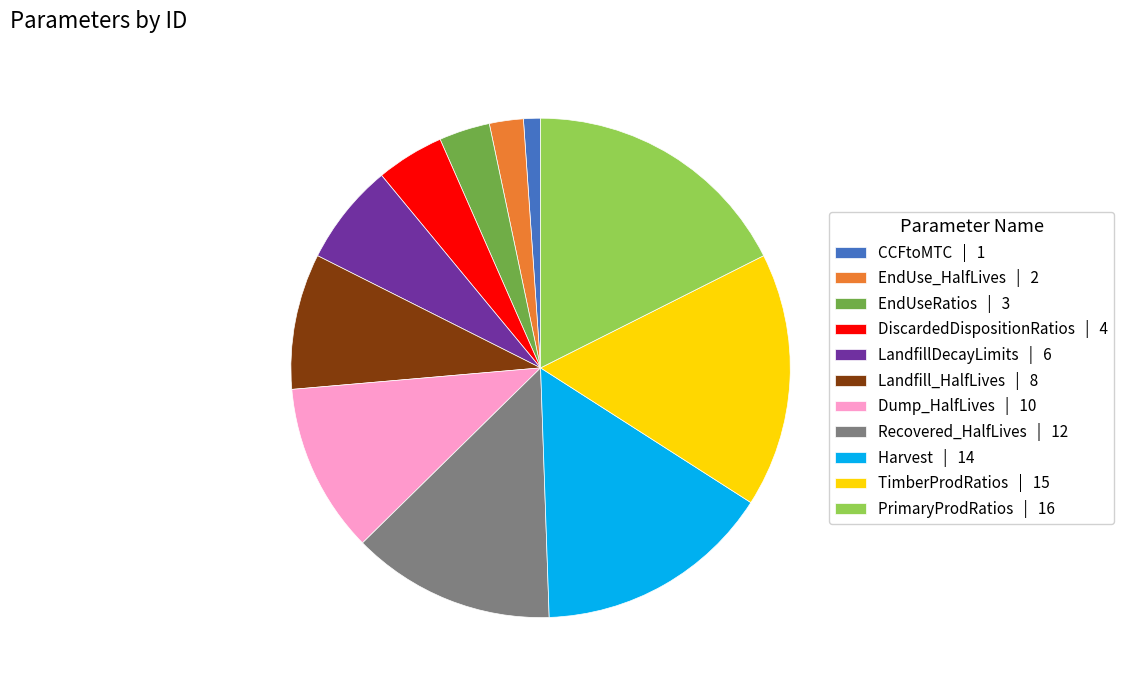

Do TimberProdRatios | 15 and Harvest | 14 together represent more than half of the pie?

No